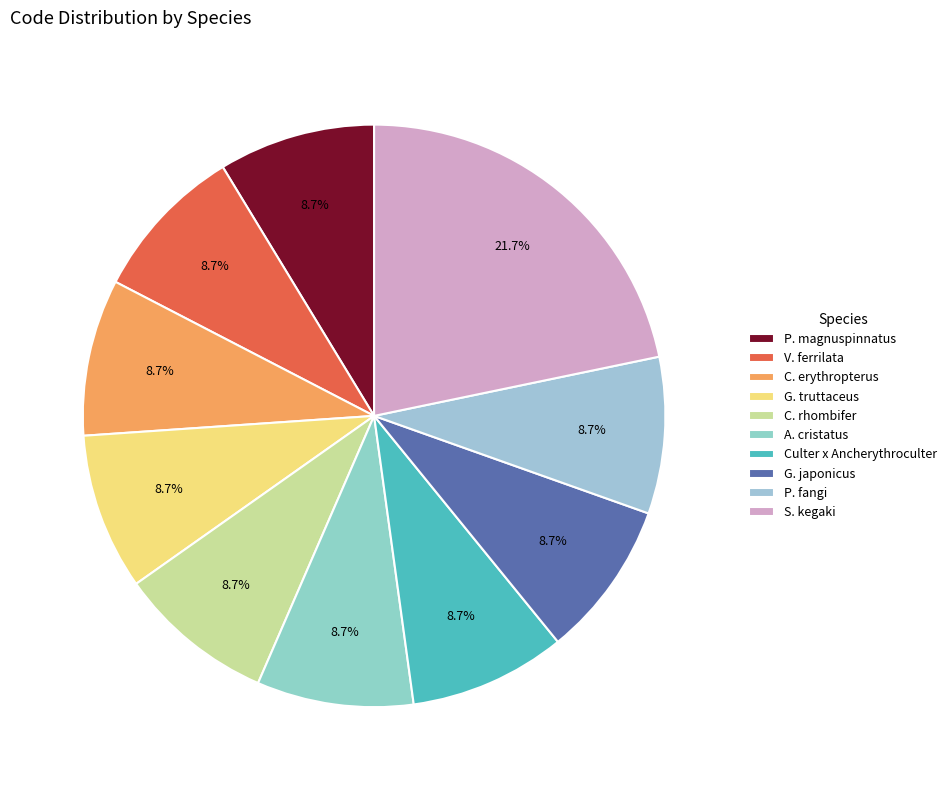

How many slices are in this pie chart?

10